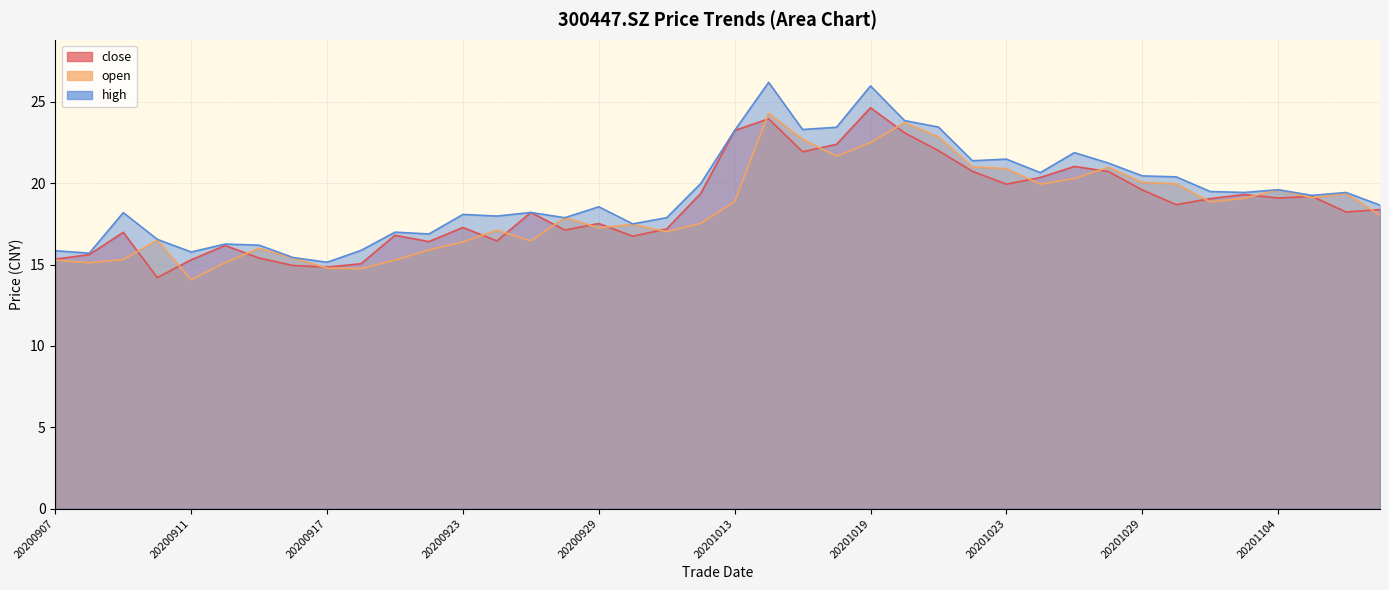

How many lines are shown in the chart?

3